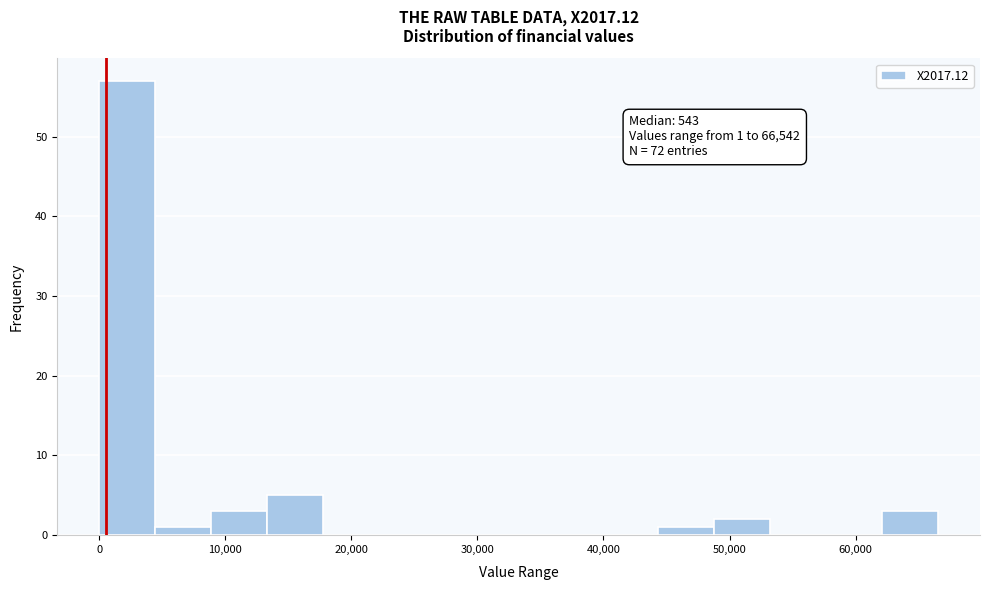

Which range on the x-axis has the tallest bar?

0 to 4000